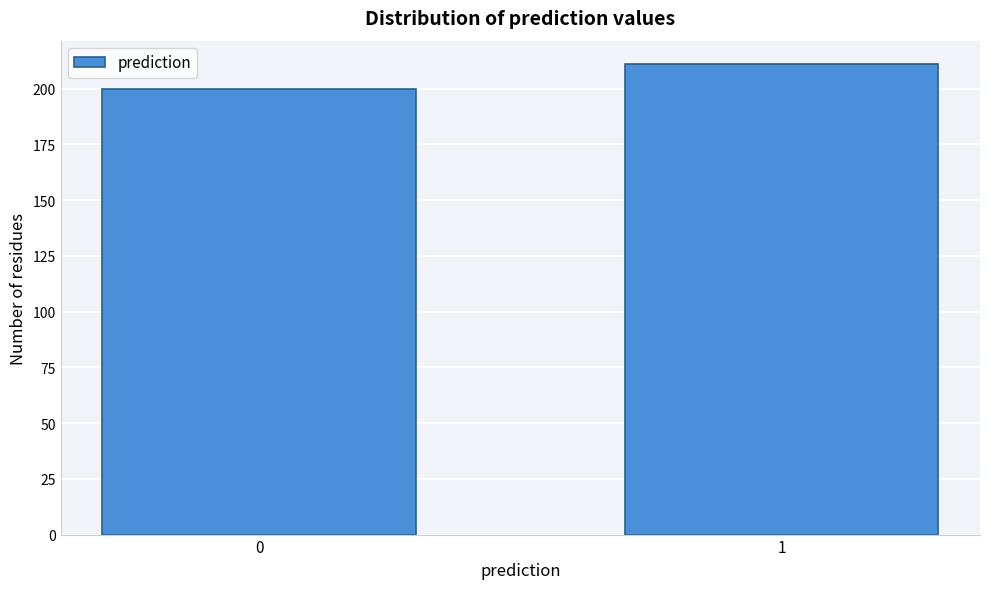

Reading left to right, extract all data points from this chart.

0=200	1=211